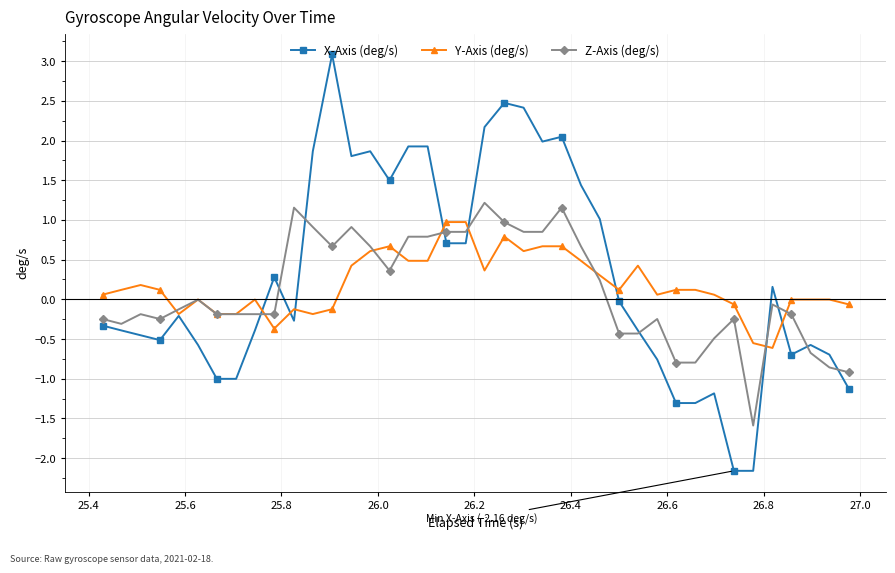

True or false: X-Axis (deg/s) has more than 0 points higher than both neighbors.

True